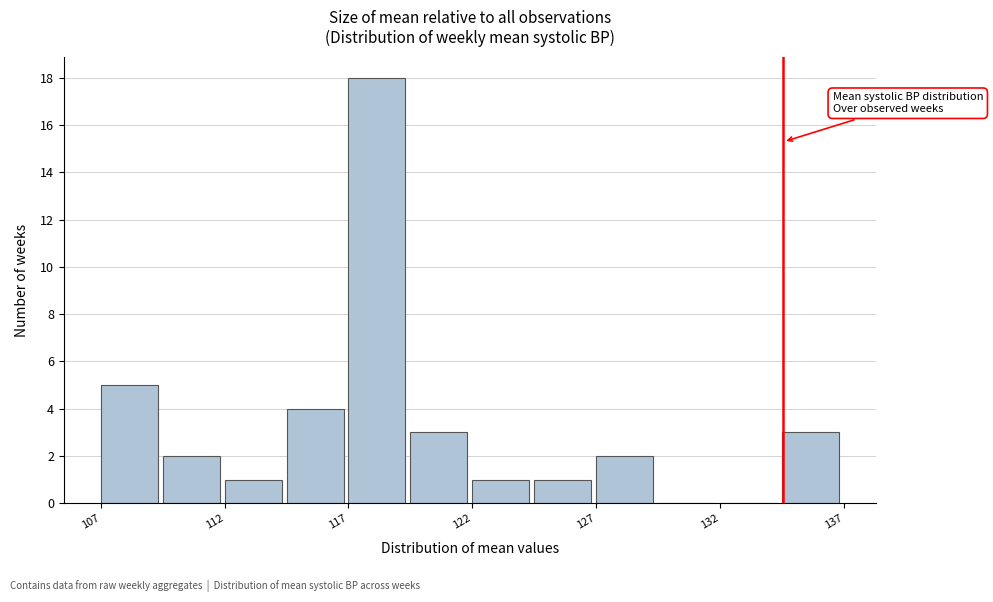

Read against the x-axis, roughly where is the centre of the tallest bar?

118